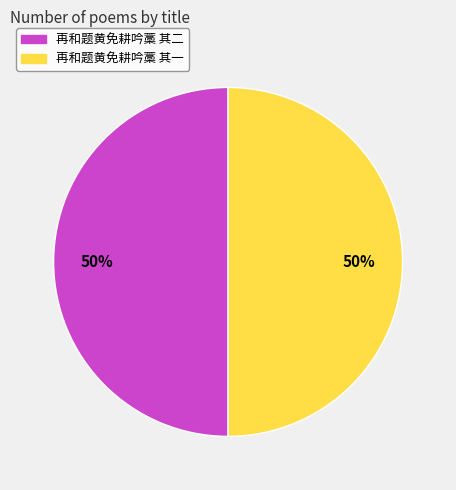

The 再和题黄免耕吟藁 其一 slice represents 62% of the pie. True or false?

False